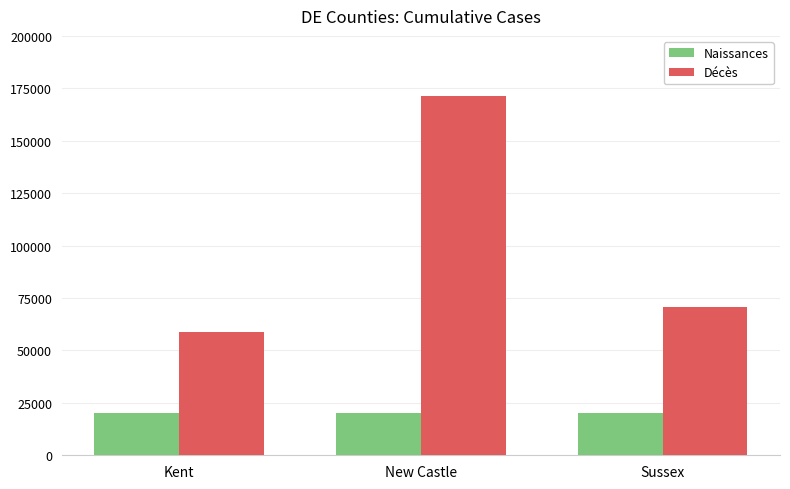

Reading left to right, what are all the values shown in this chart?

Naissances: Kent=20000	New Castle=20000	Sussex=20000
Décès: Kent=58592	New Castle=171485	Sussex=70658